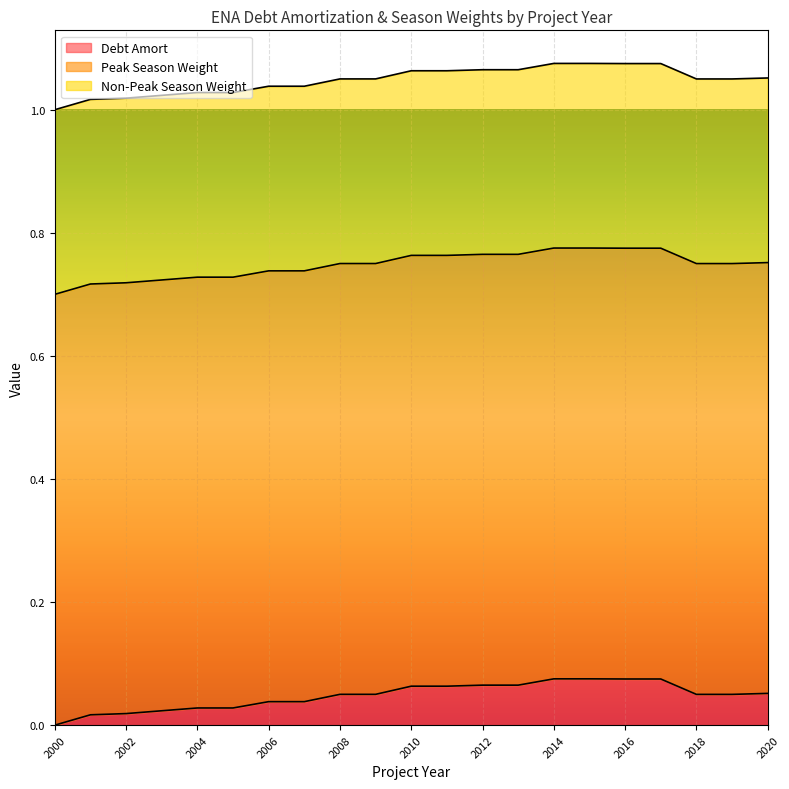

How many lines are shown in the chart?

3